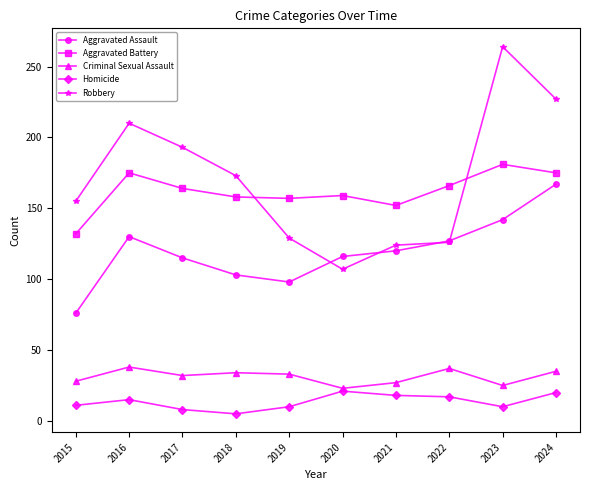

What is the difference between the maximum and second lowest values in the Homicide series?

13